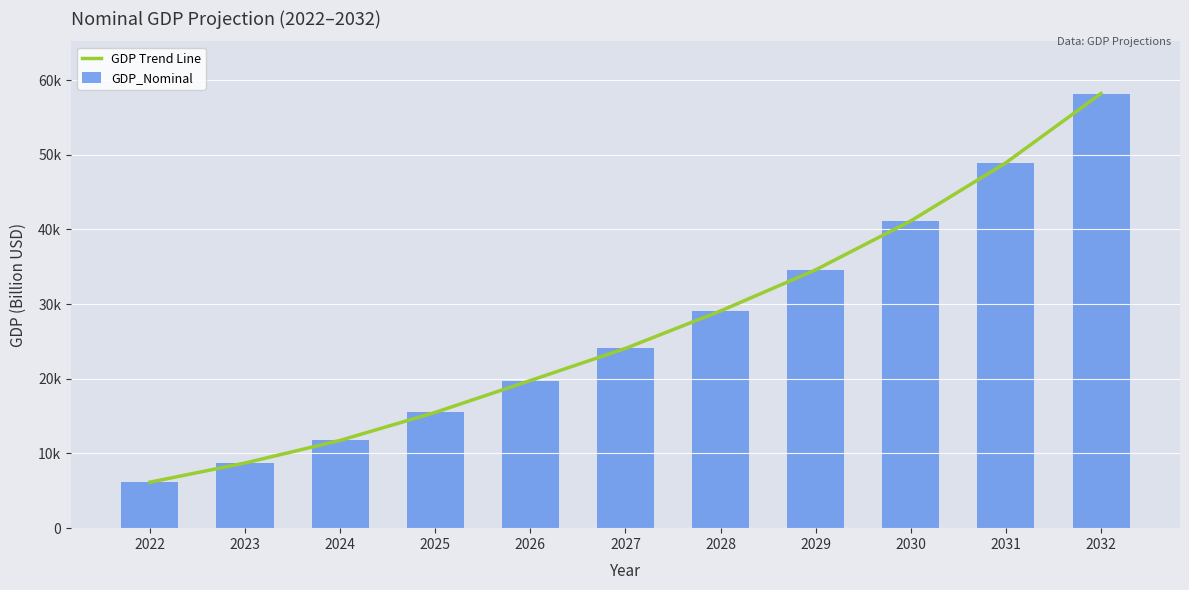

Reading left to right, what are all the values shown in this chart?

GDP Trend Line: 6157.0	8723.1	11752.1	15501.4	19764.9	24070.5	29084.5	34591.7	41141.6	48931.8	58197.1
GDP_Nominal: 6157.0	8723.1	11752.1	15501.4	19764.9	24070.5	29084.5	34591.7	41141.6	48931.8	58197.1